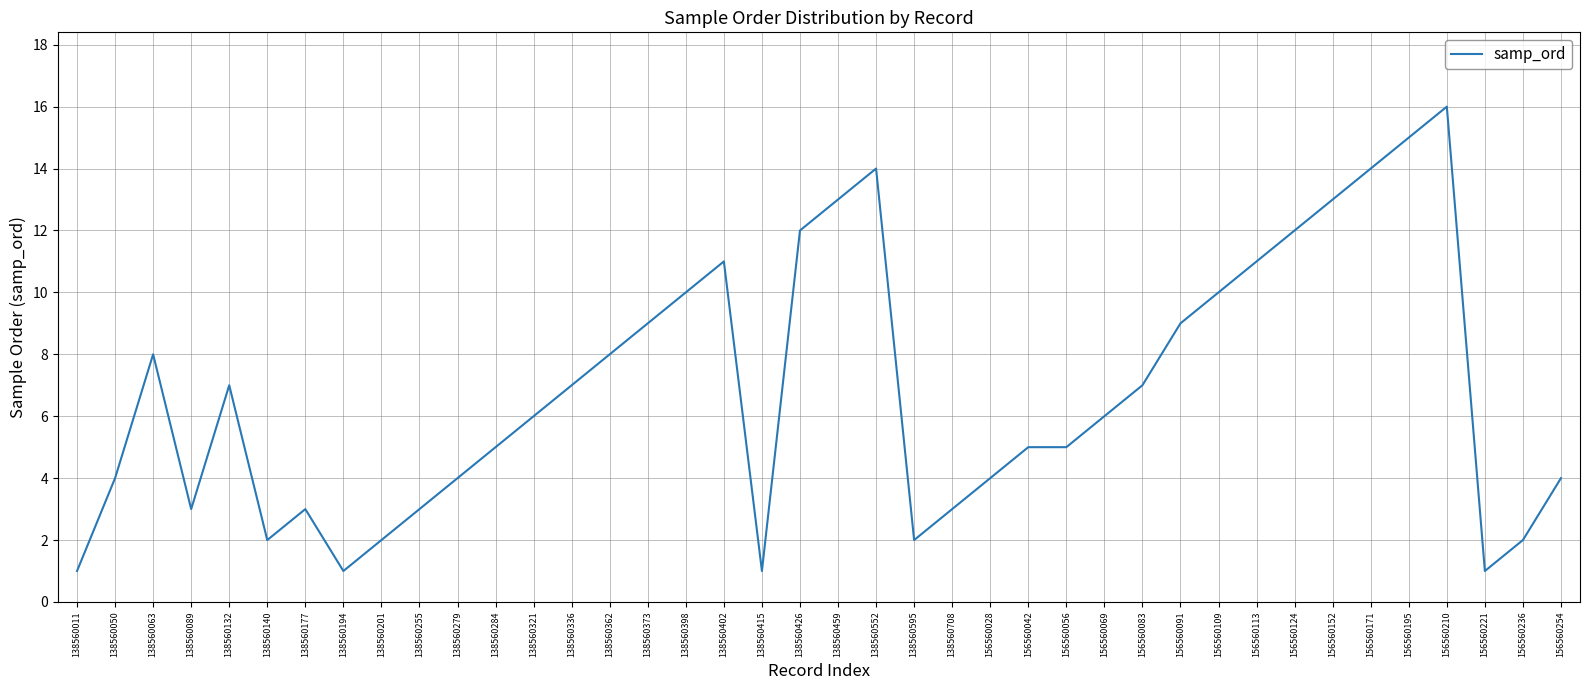

Reading right to left, what are all the values shown in this chart?

4	2	1	16	15	14	13	12	11	10	9	7	6	5	5	4	3	2	14	13	12	1	11	10	9	8	7	6	5	4	3	2	1	3	2	7	3	8	4	1